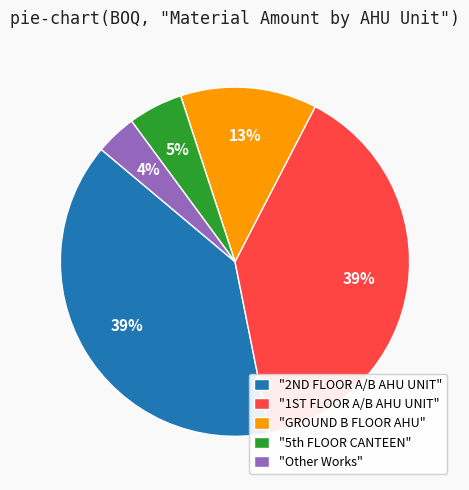

To the nearest percent, what is the average slice percentage?

20%